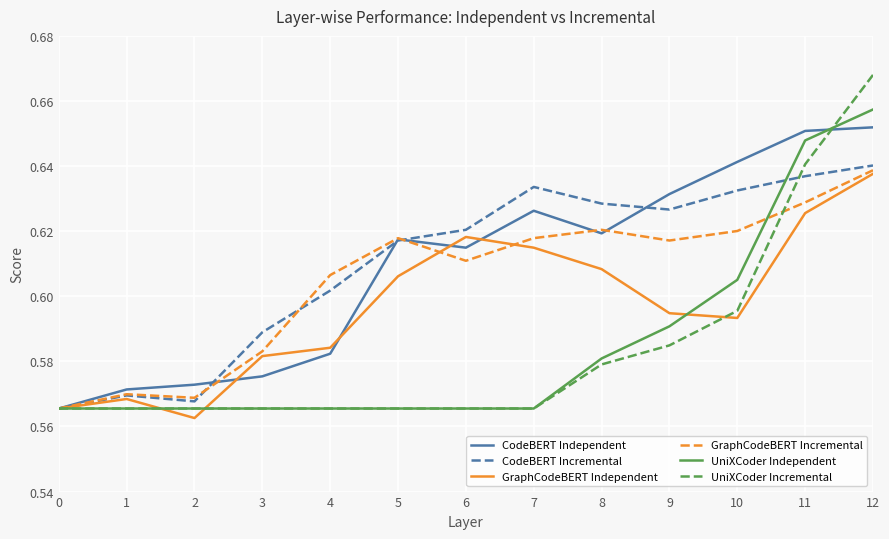

At which label does UniXCoder Independent reach its peak?

12